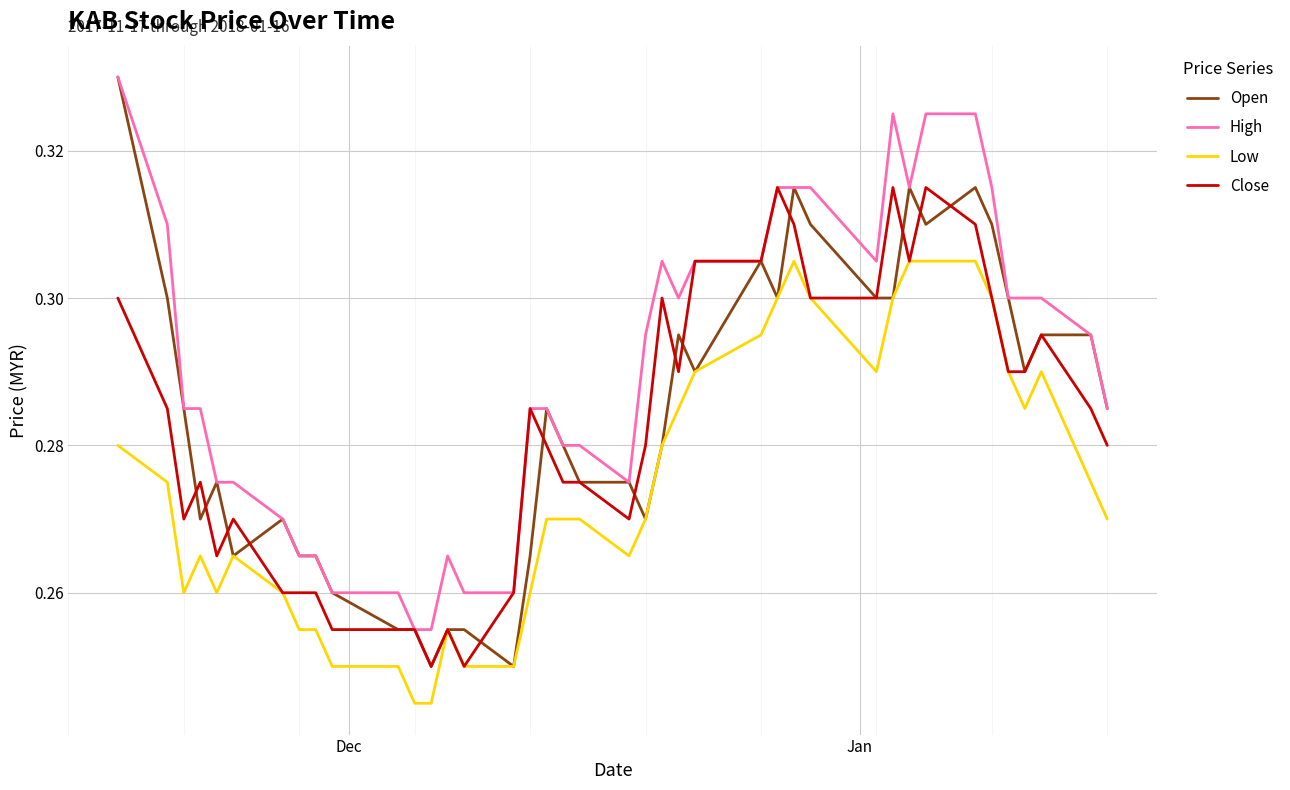

True or false: High and Low cross at least once.

False